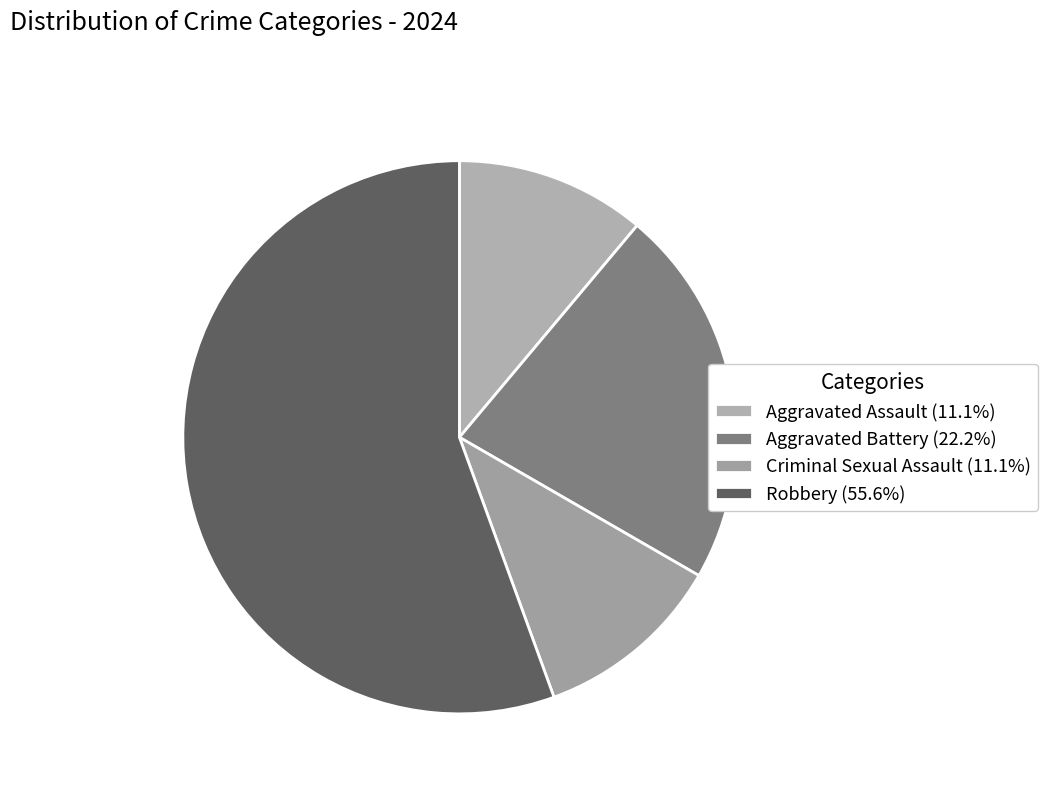

To the nearest percent, what portion does Aggravated Battery represent?

22%